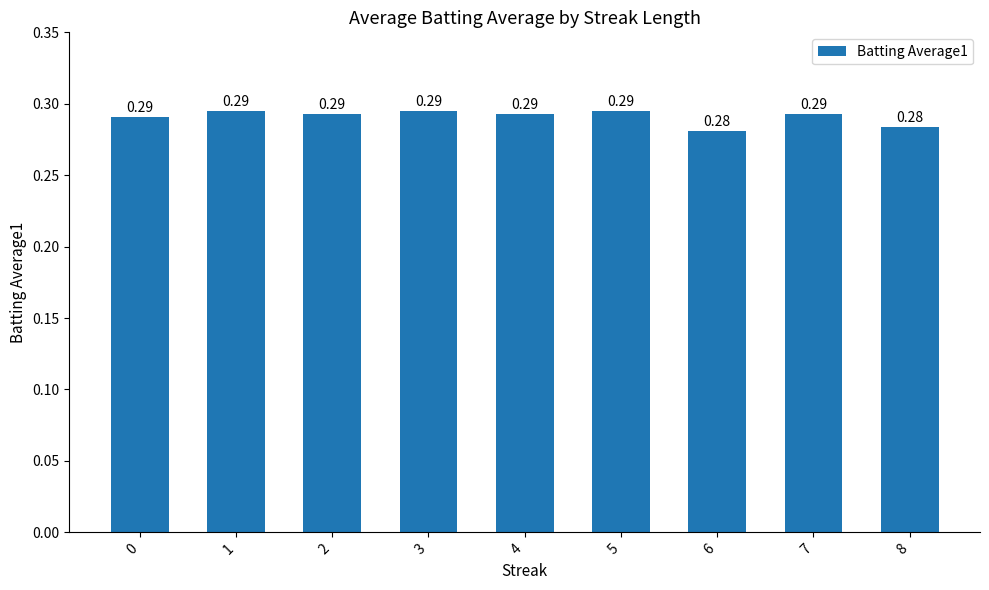

Are the bars grouped side by side (vs. stacked)?

No